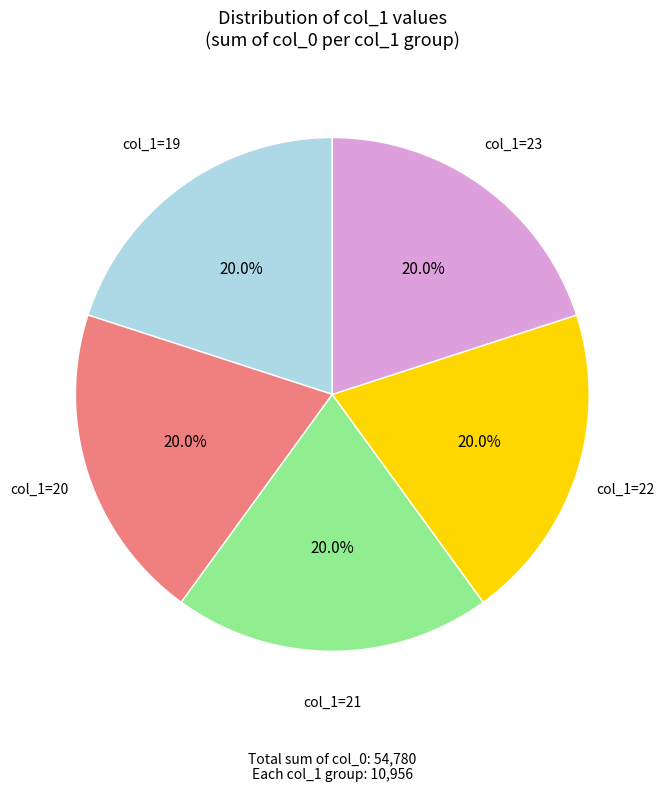

Approximately how many times larger is the value at col_1=23 compared to col_1=19?

1.0